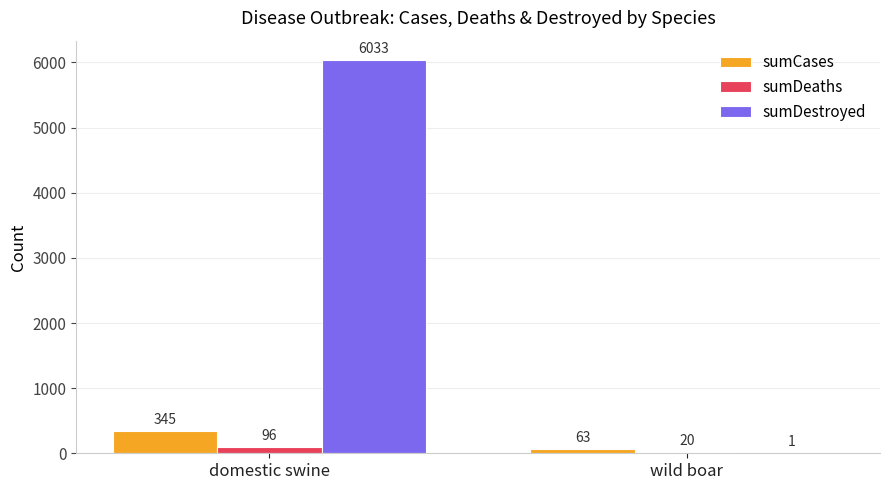

Is it true that sumDeaths equals 20 at wild boar?

True